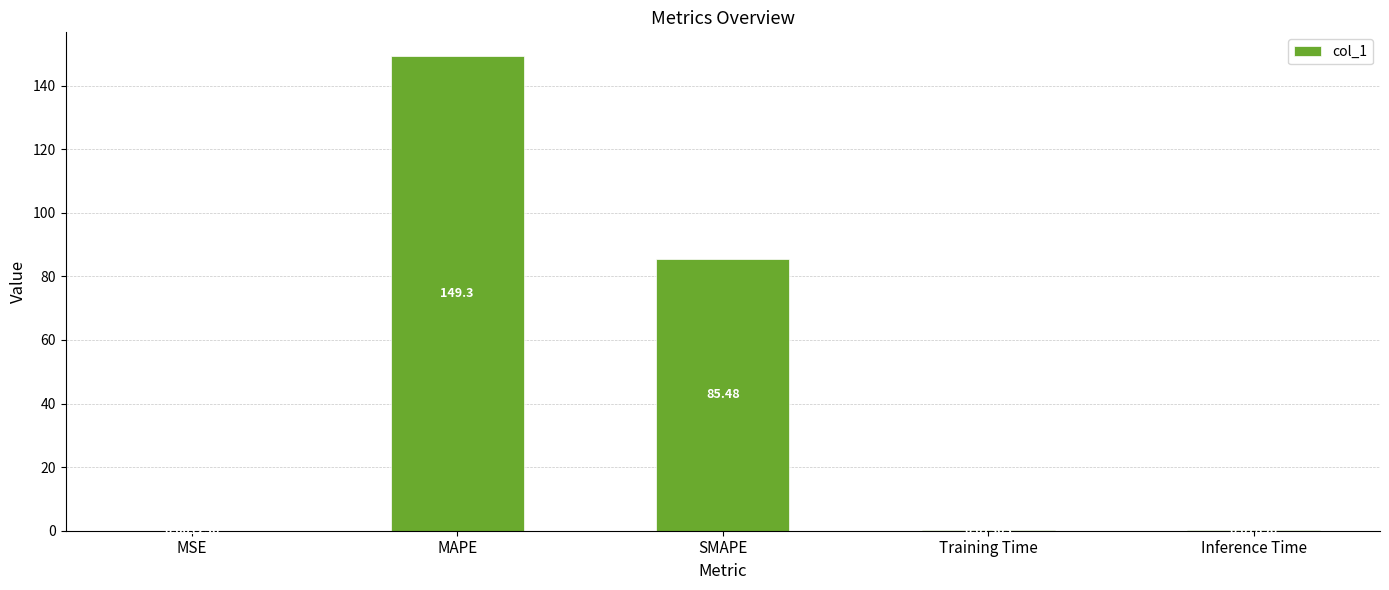

Which has a higher value, MAPE or Training Time?

MAPE